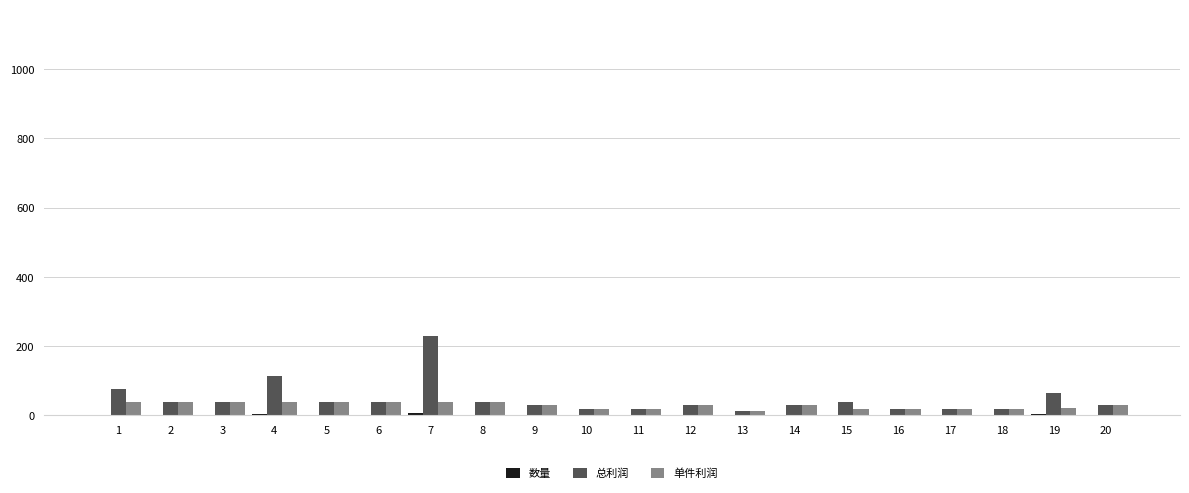

Between 7 and 13, which series saw the biggest shift?

总利润